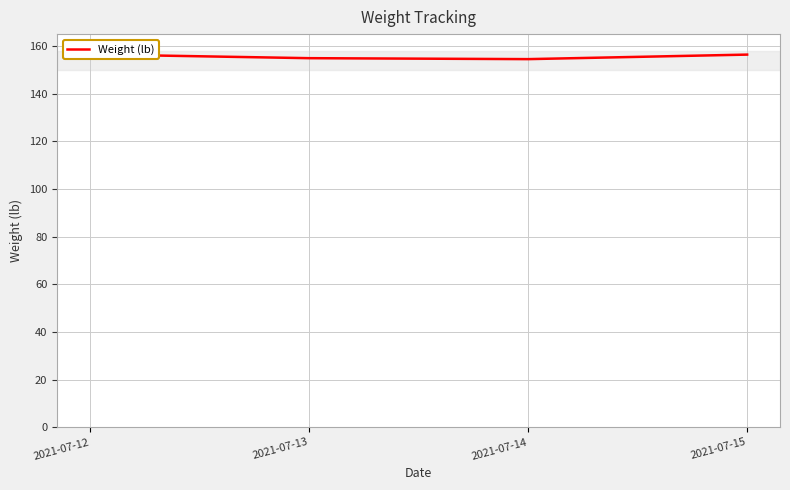

How many values are below 156?

2